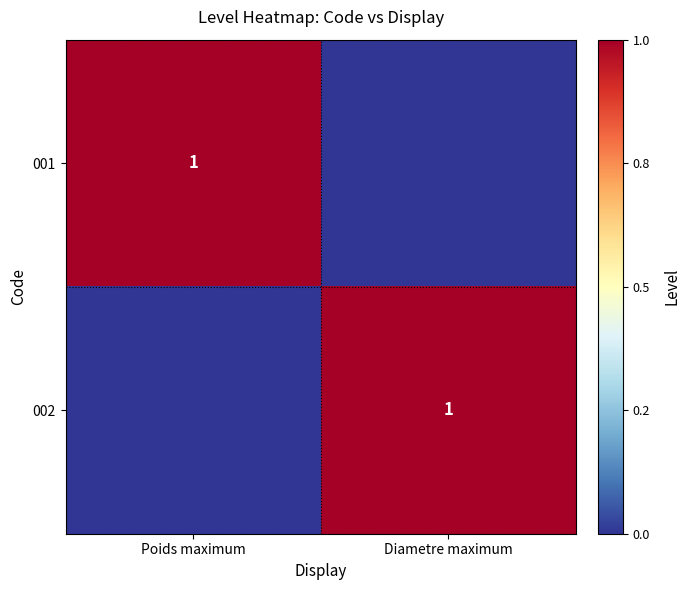

True or false: 002 has a value of 0 at Diametre maximum.

False